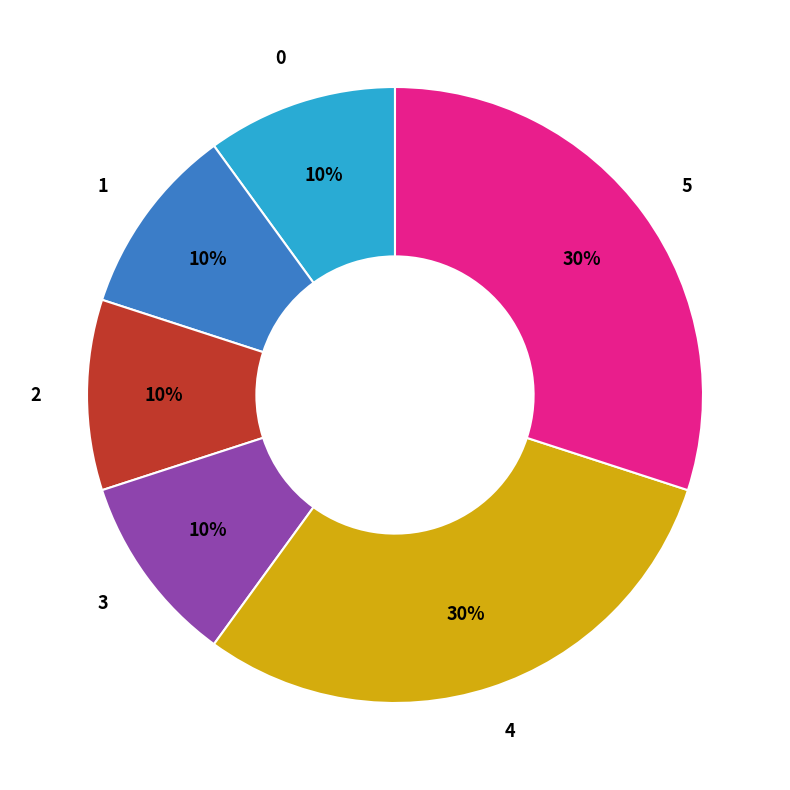

Combined, do 5 and 0 account for over 50%?

No